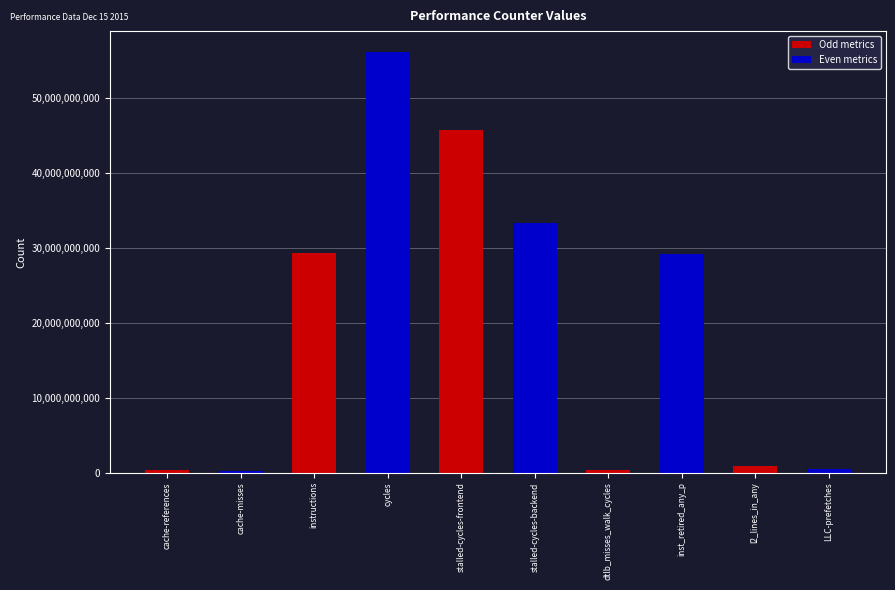

What is the difference between the maximum and second lowest values?

55741473297